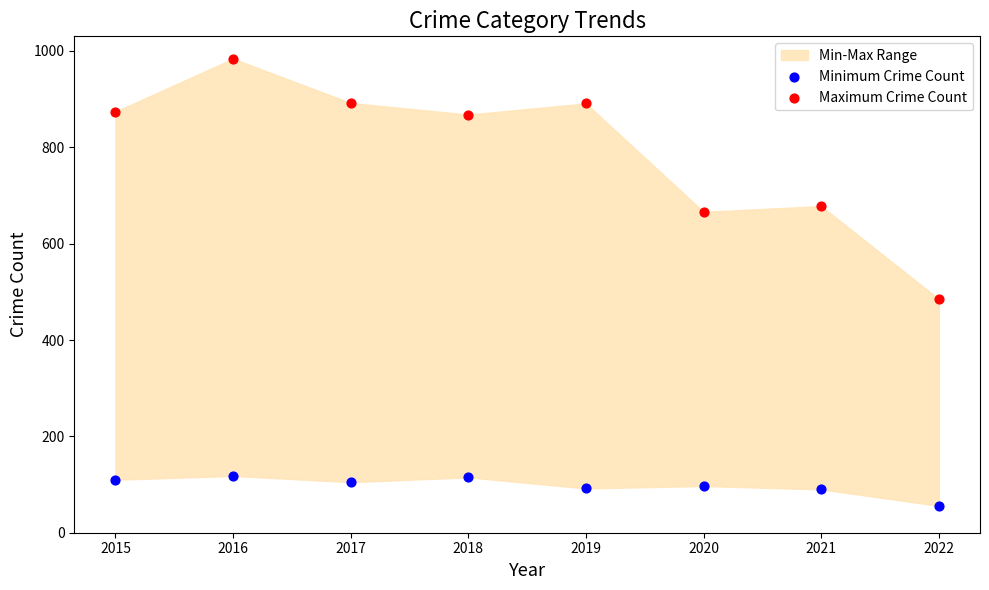

Across all series, what Y value is closest to 520?

485